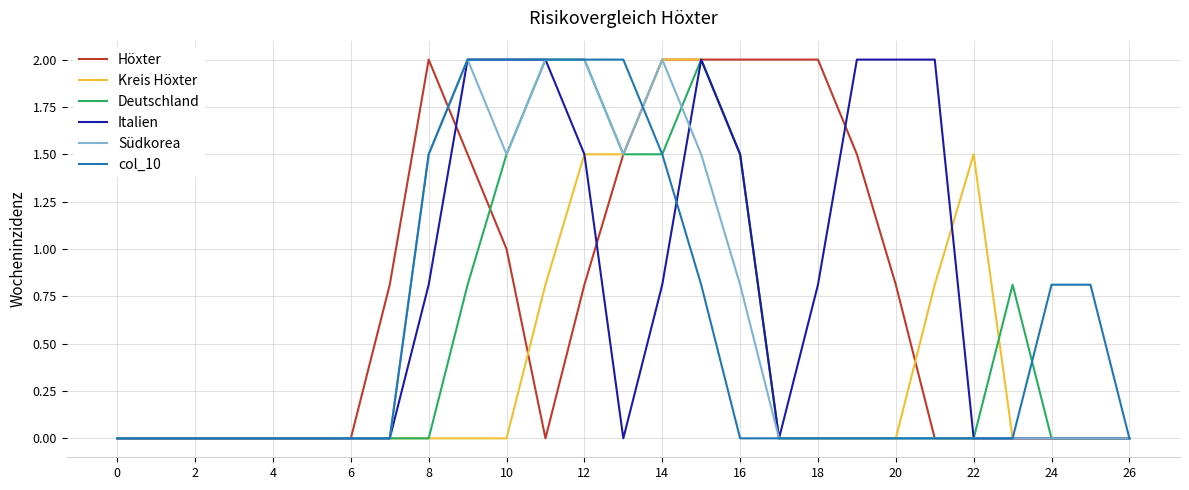

What is the greatest value displayed?

2.0